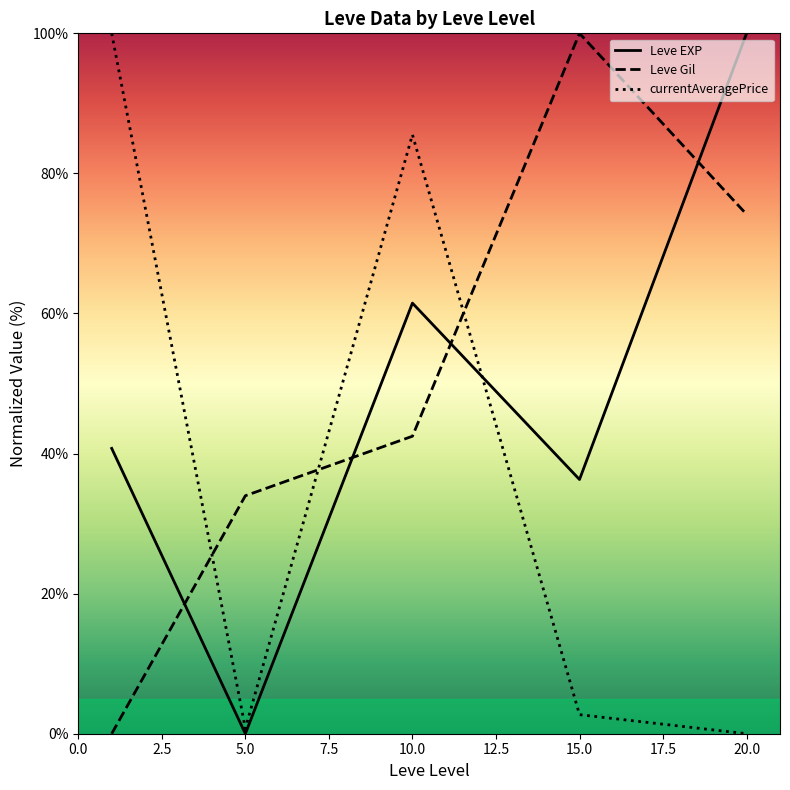

Is it true that Leve Gil equals 100.0 at 15.0?

True